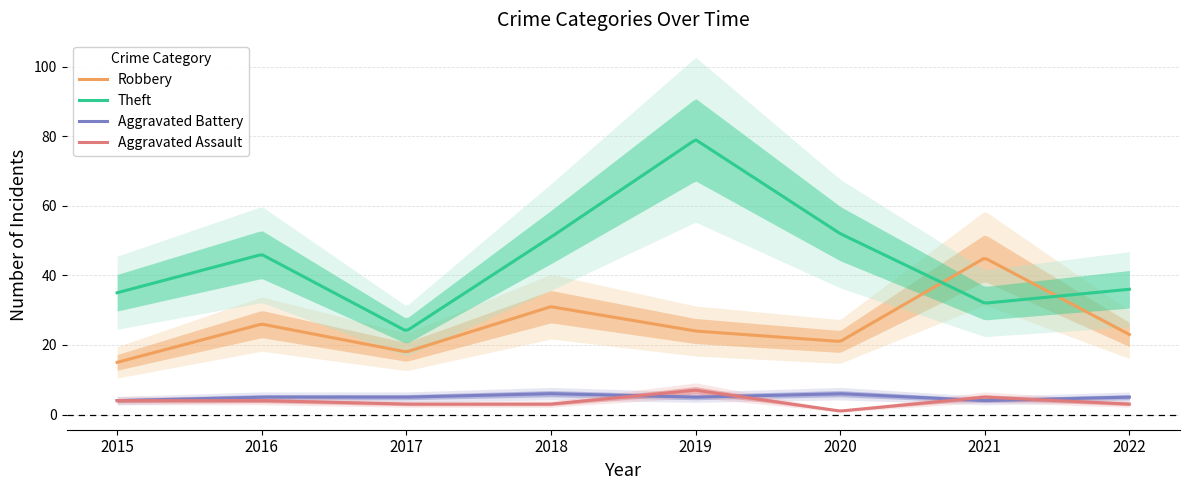

Is the value of Theft at 2016 greater than the value of Robbery at 2015?

Yes